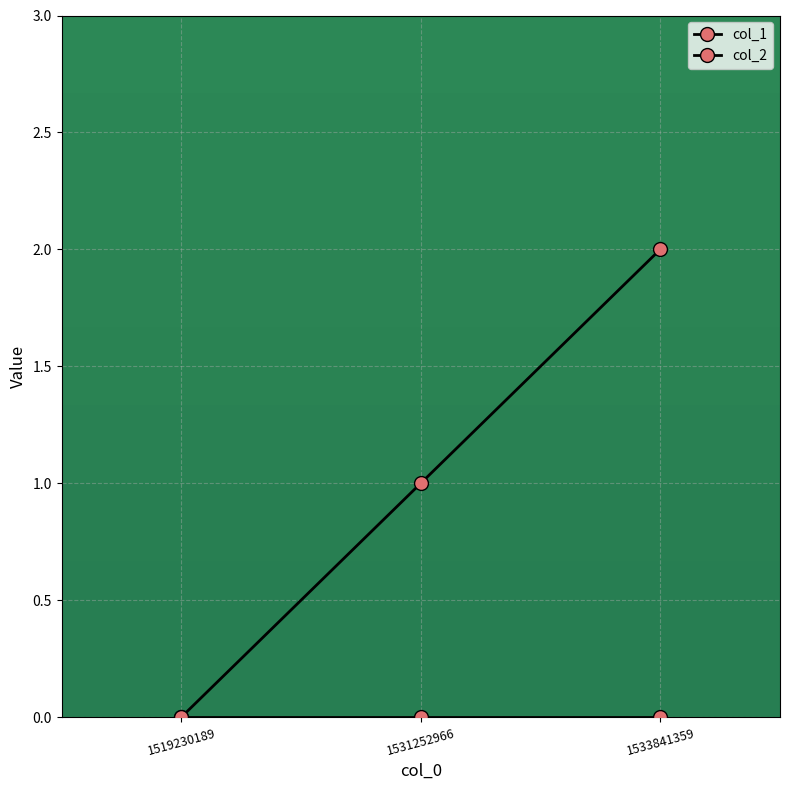

Reading left to right, list all the values displayed in this chart.

col_1: 0	1	2
col_2: 0	0	0